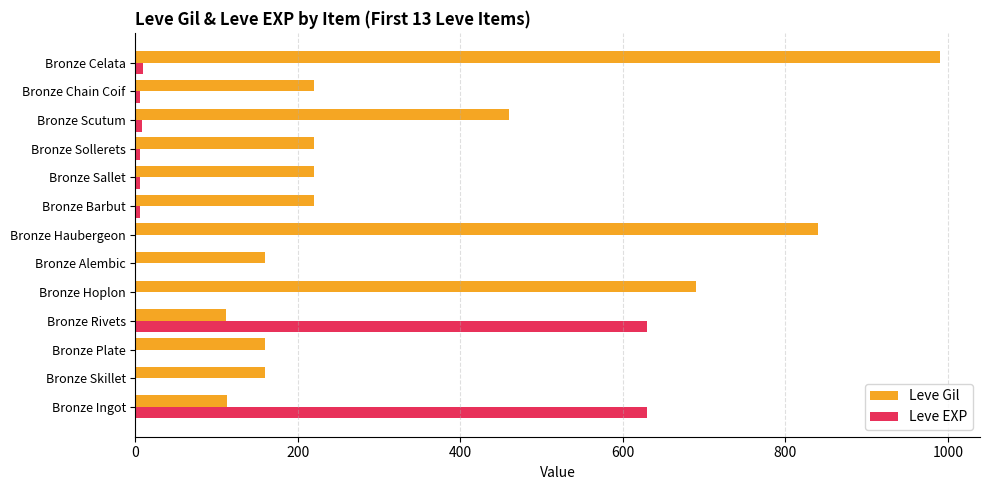

Which series has the largest total across all categories?

Leve Gil